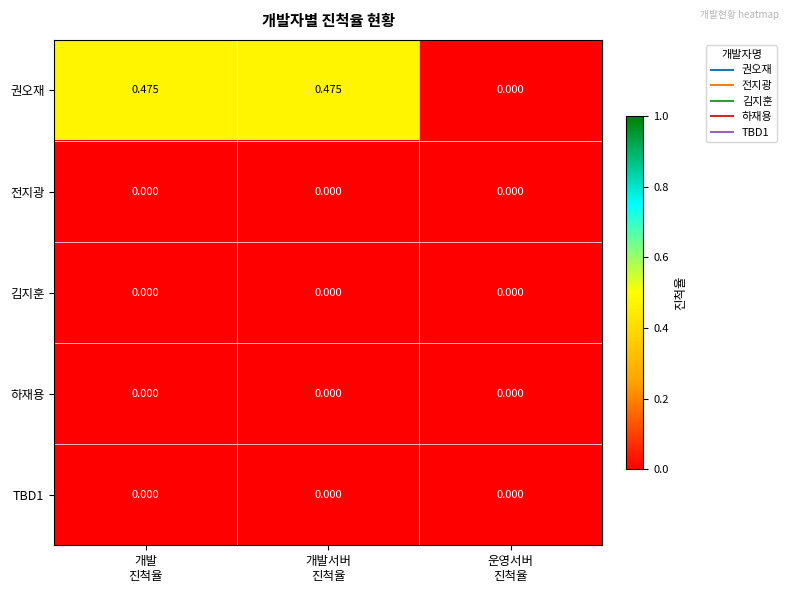

Count the number of data series in this chart.

5